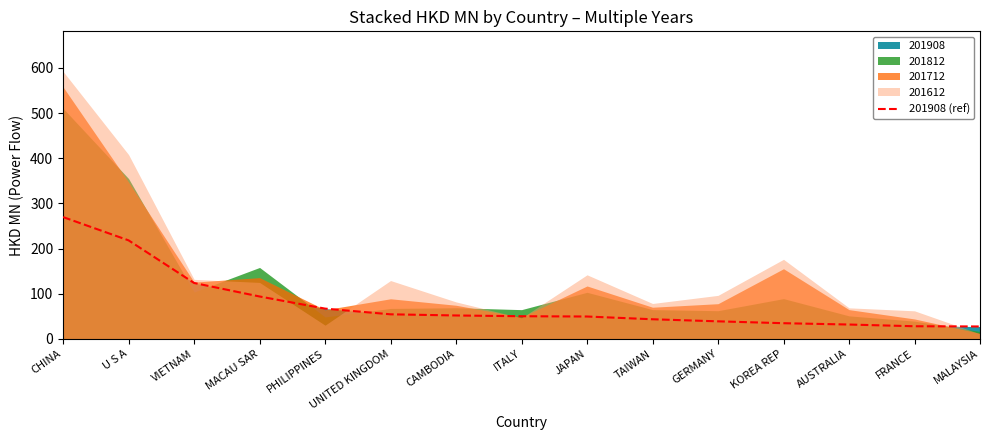

How many categories are shown in the chart?

15